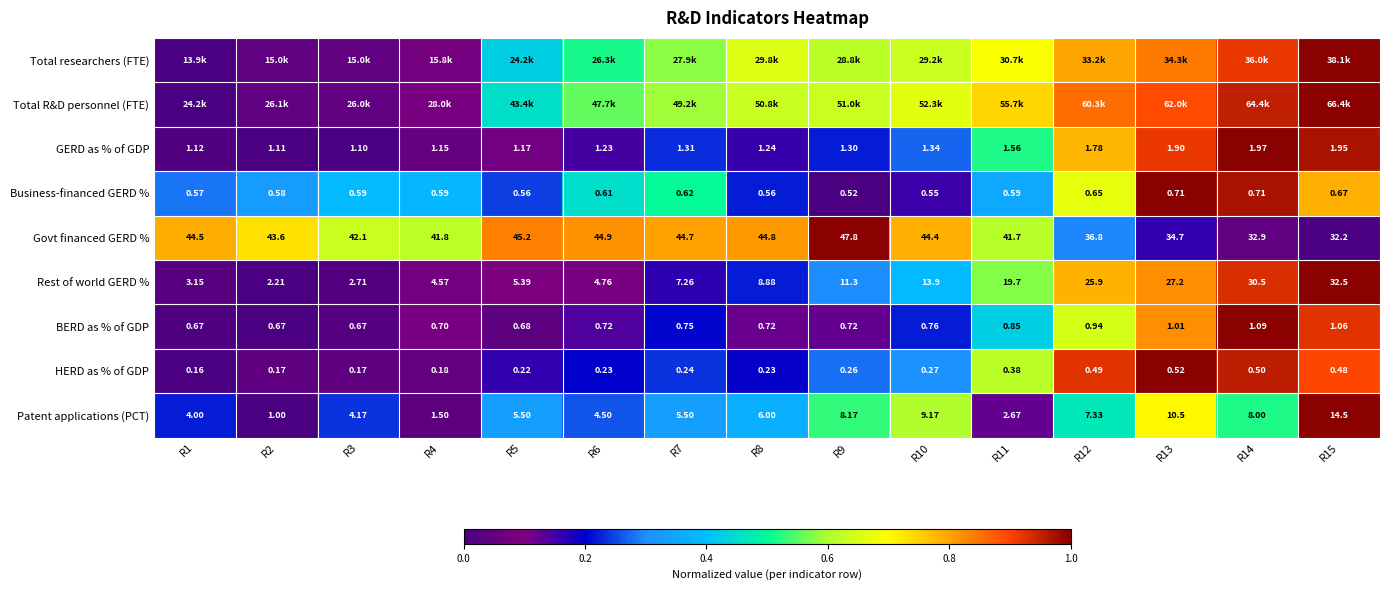

At which category is the sum across all series the highest?

R15